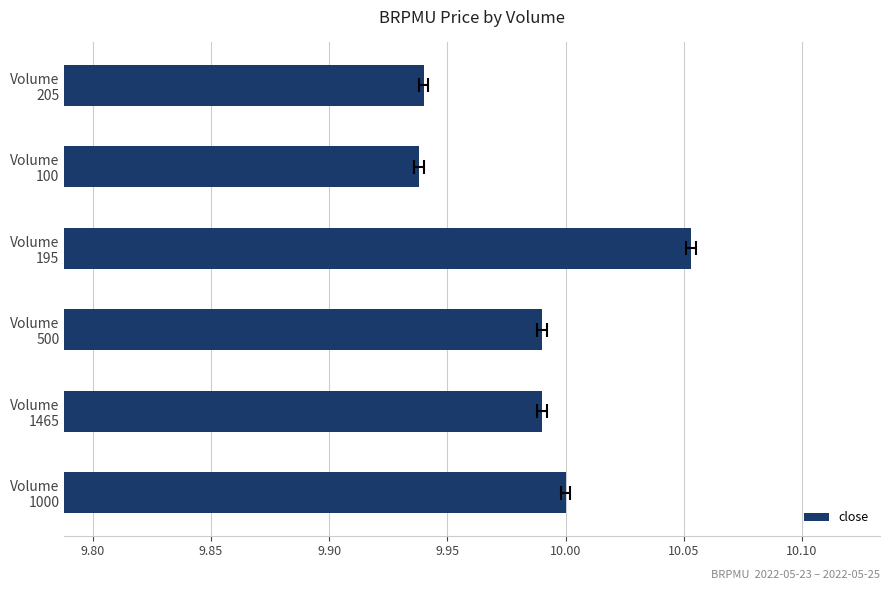

The value at Volume 500 is 2.9. True or false?

False